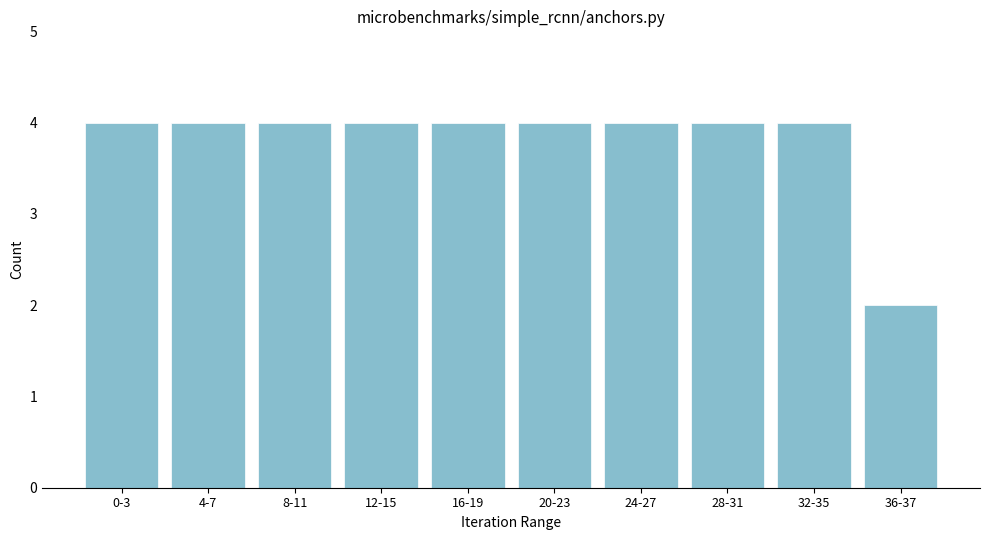

Reading left to right, list all the values displayed in this chart.

4	4	4	4	4	4	4	4	4	2